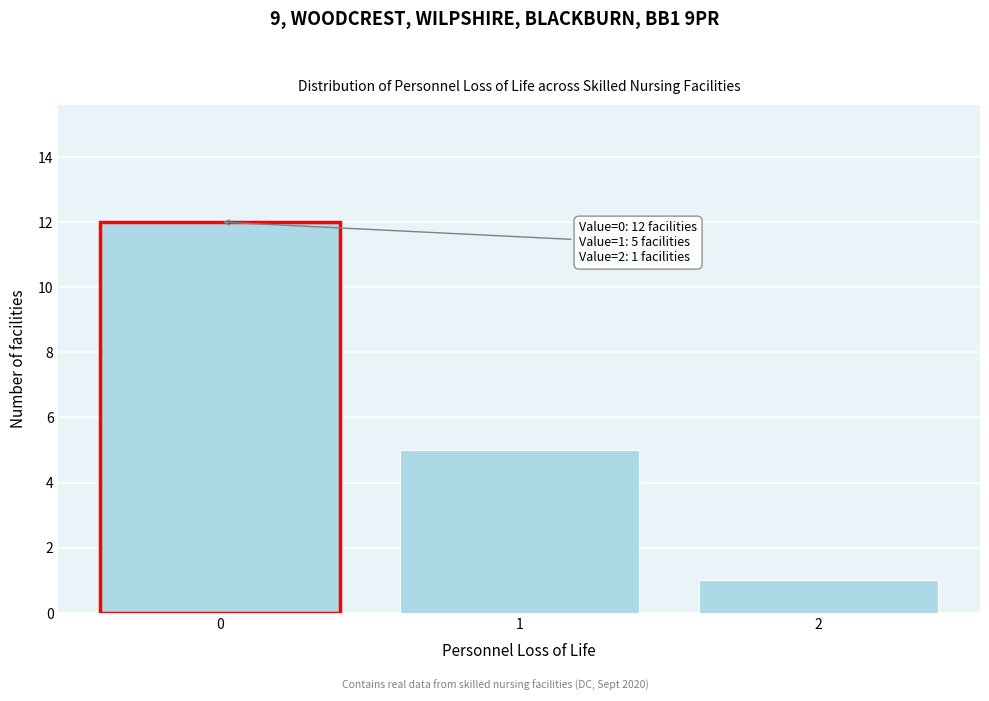

Reading left to right, extract all data points from this chart.

0=12	1=5	2=1